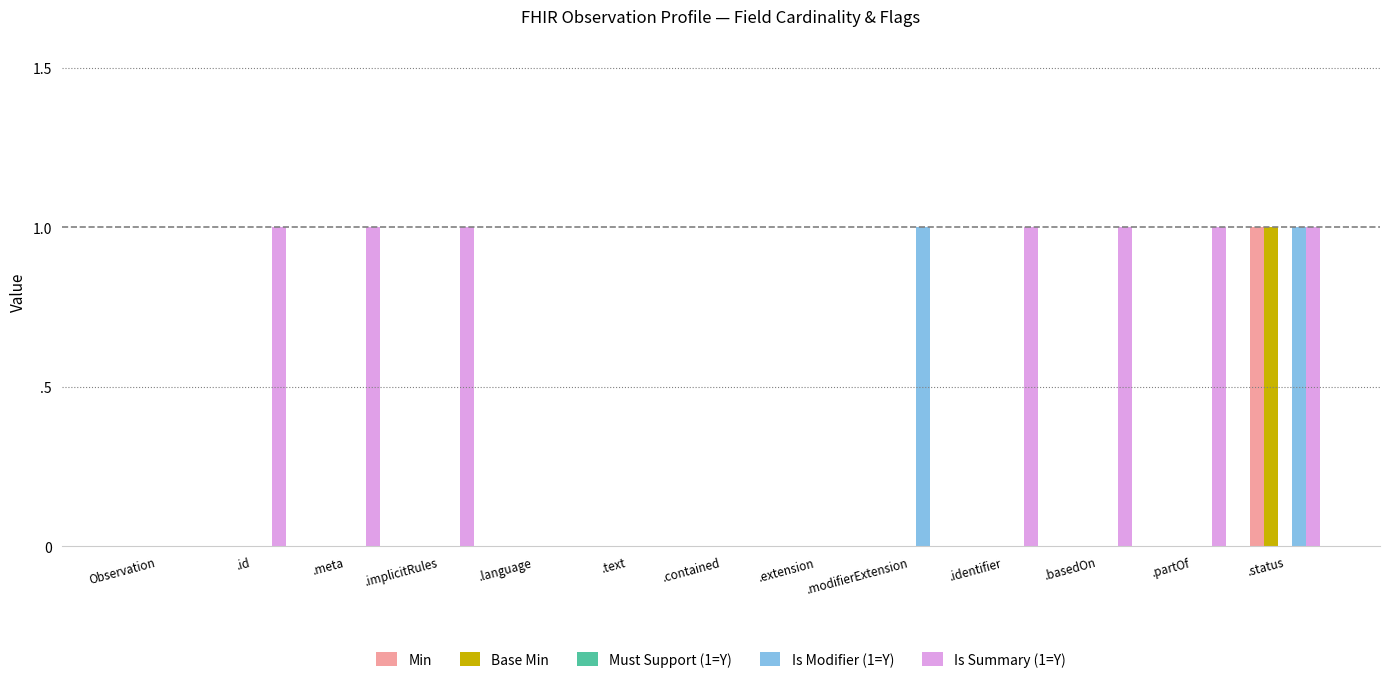

What is the total value across all series at .status?

4